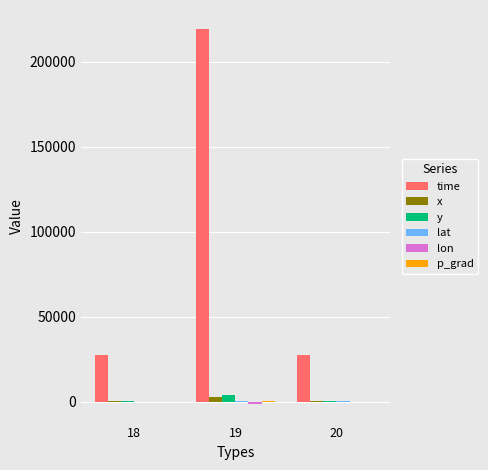

What is the sum of all x values?

3210.0